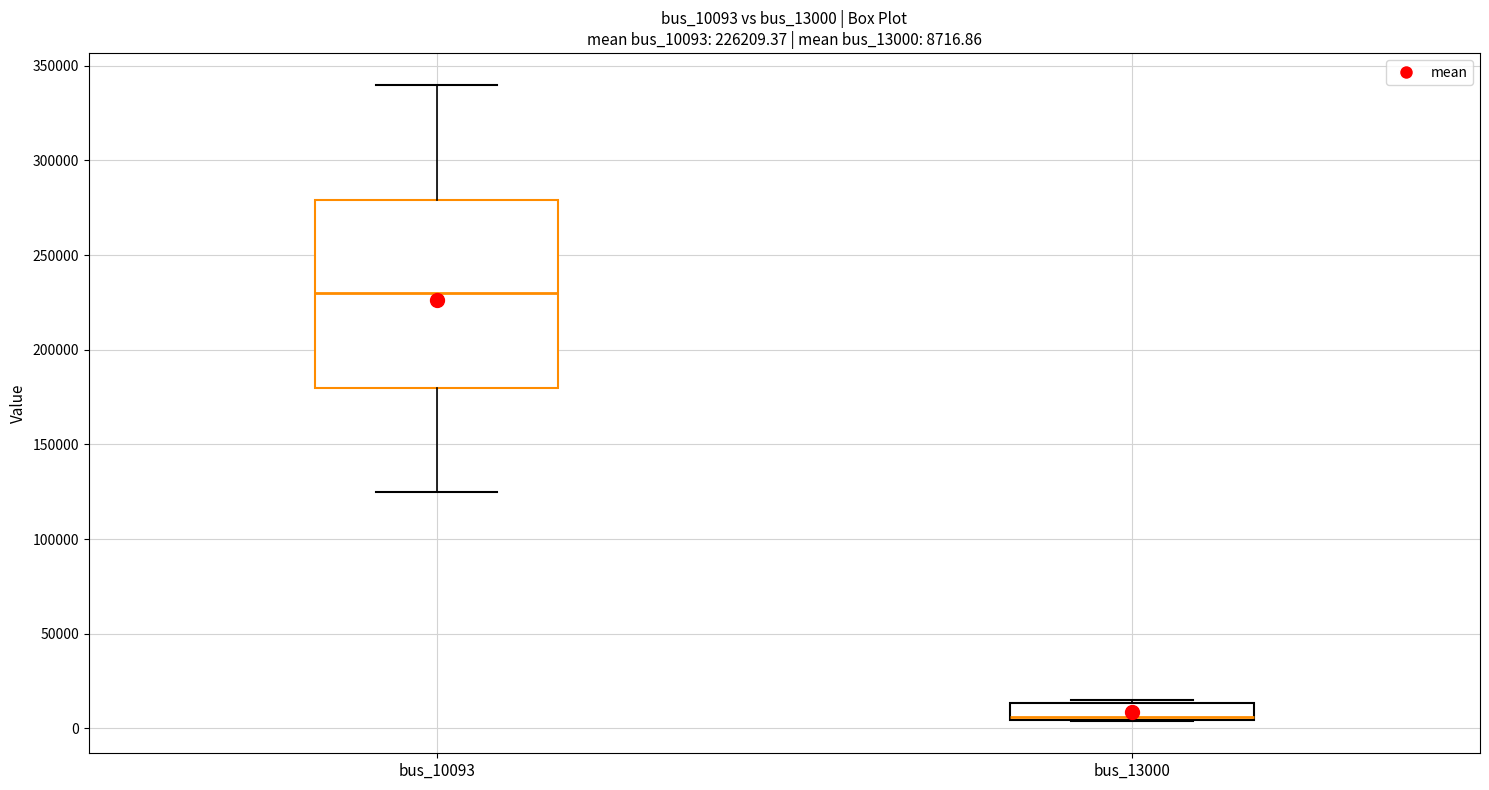

Which box is the tallest, from its lower edge to its upper edge?

bus_10093